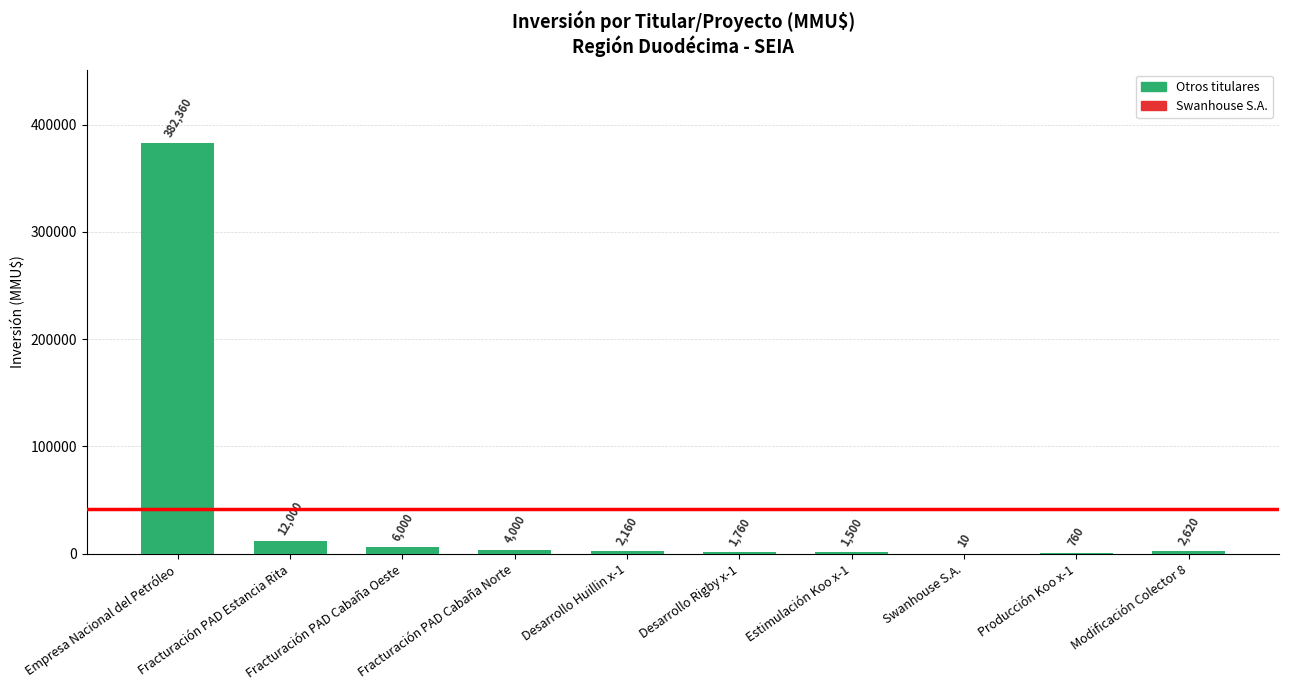

What is the sum of all values?

413170